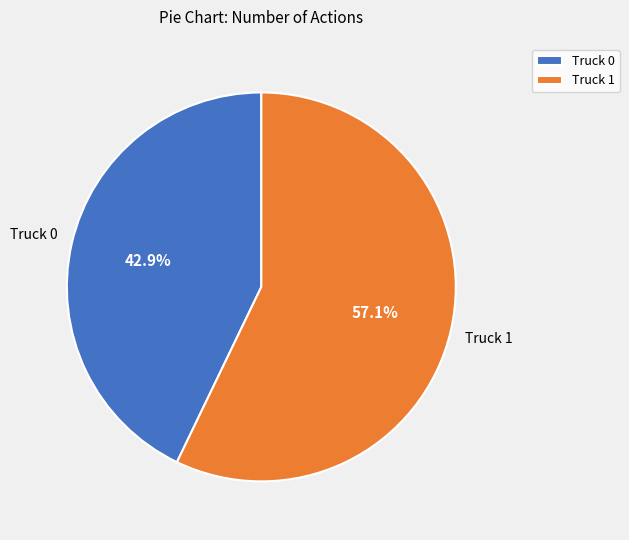

How much of the chart is everything except Truck 0?

57.1%